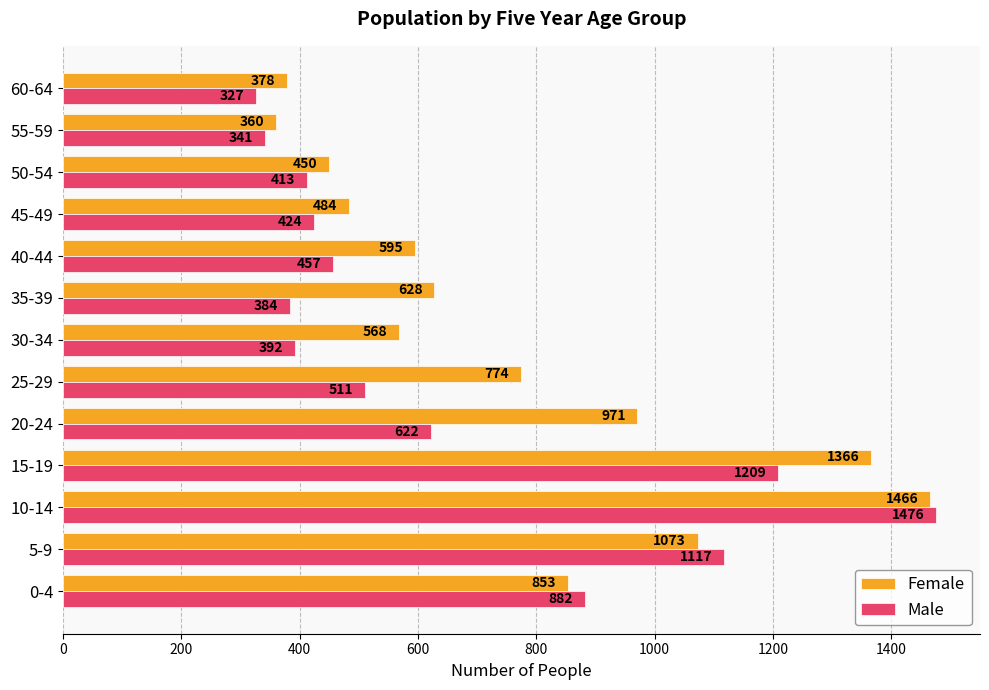

True or false: Male has a value of 1970 at 10-14.

False